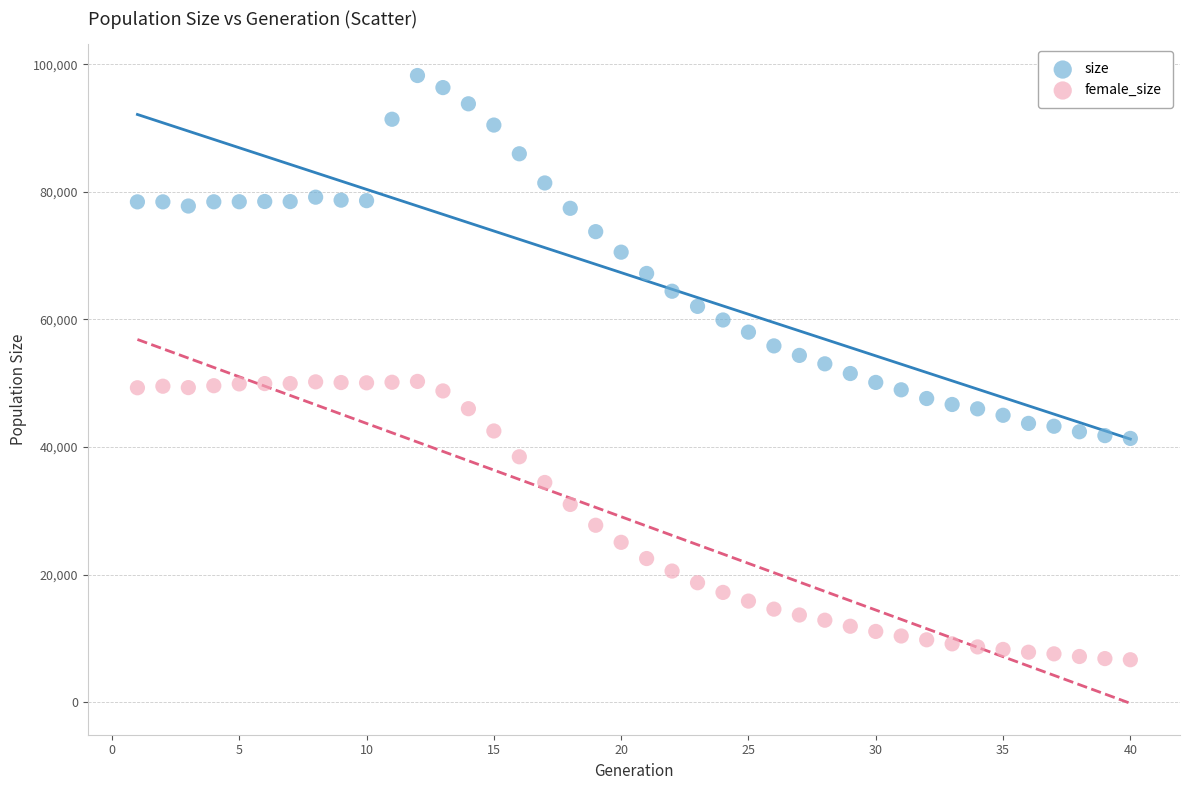

Which series reaches the maximum Y coordinate?

size